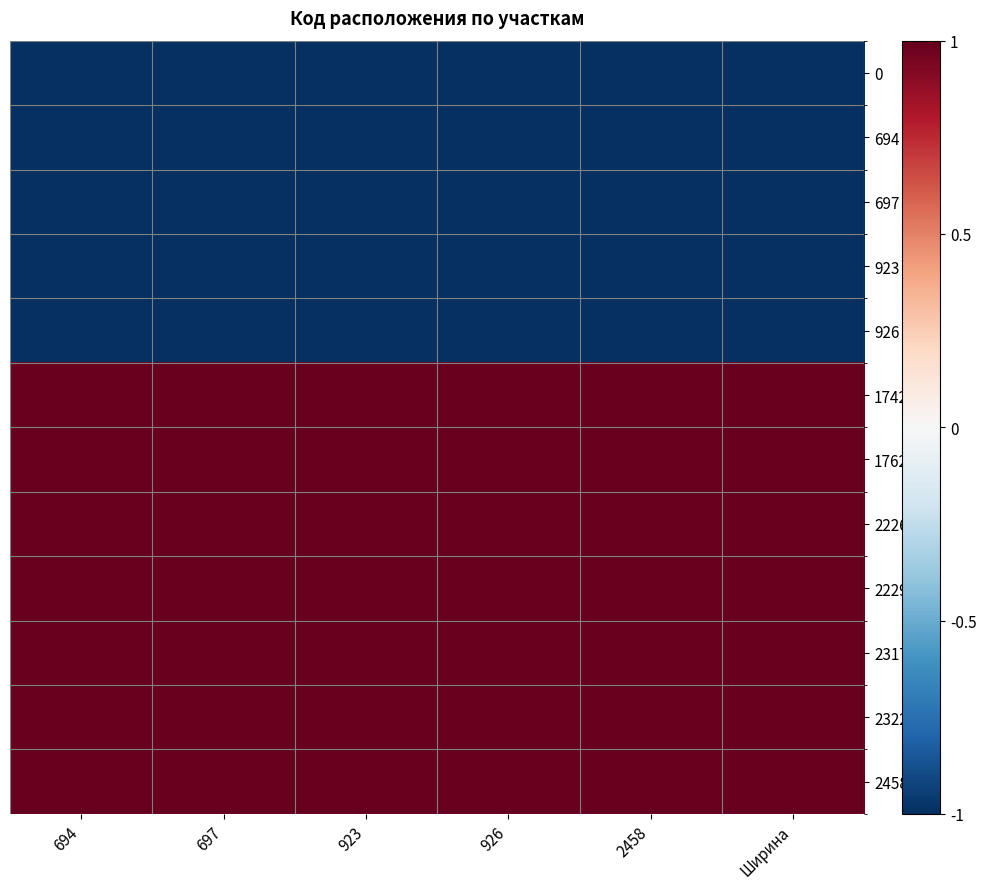

At which category is the sum across all series the highest?

694